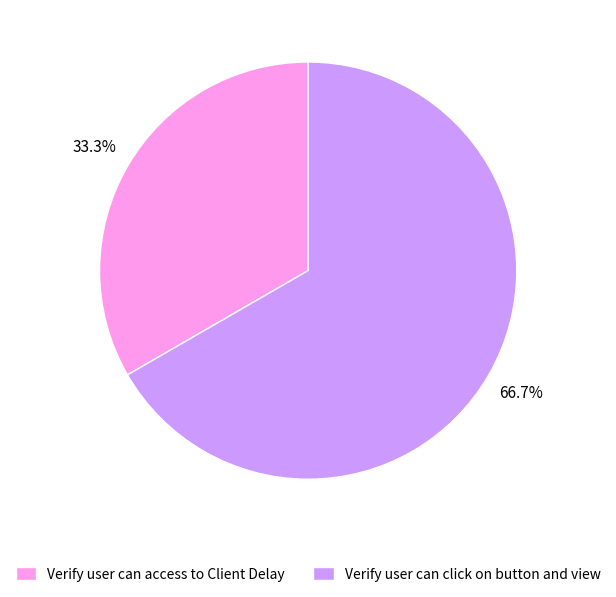

To the nearest percent, what is the difference between the largest and smallest slice percentages?

33%